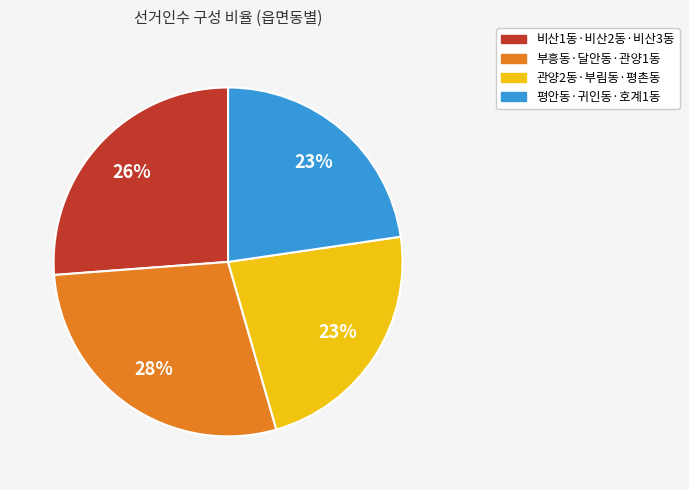

Combined, do 부흥동·달안동·관양1동 and 관양2동·부림동·평촌동 account for over 50%?

Yes